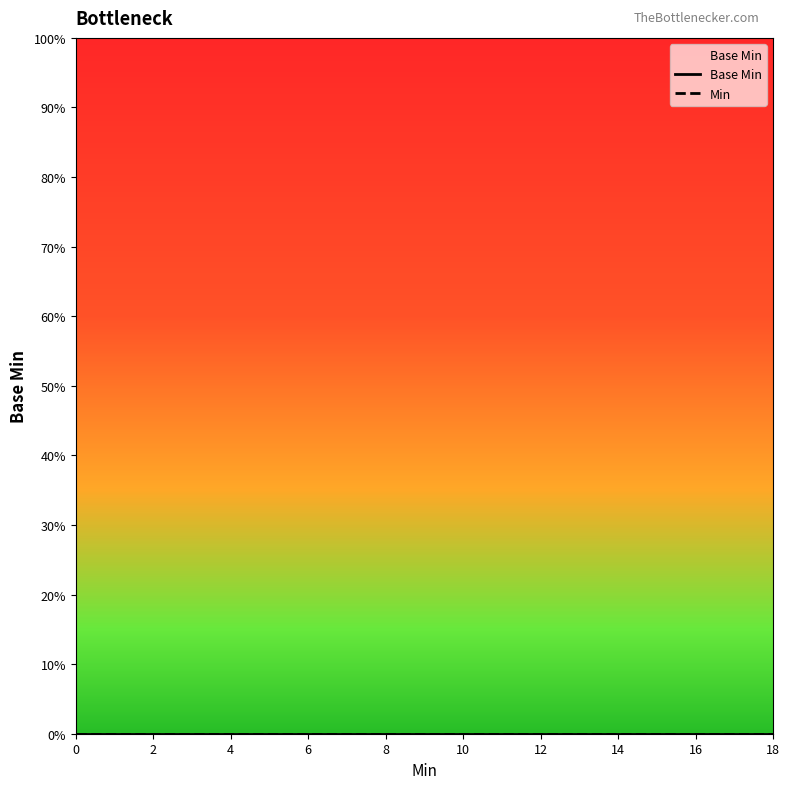

What are all the series names shown in the legend?

Base Min, Min